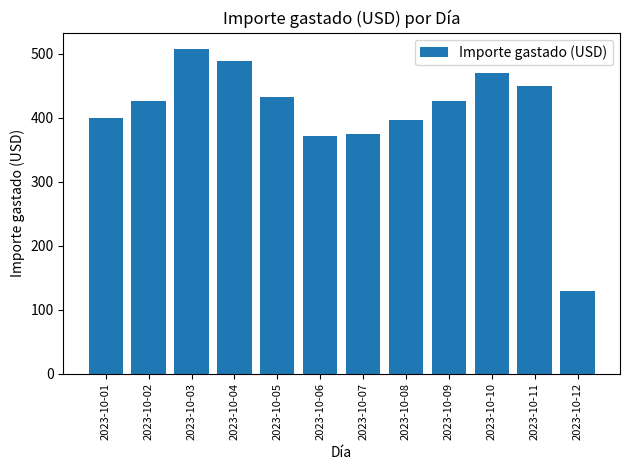

Does the chart contain stacked bars?

No